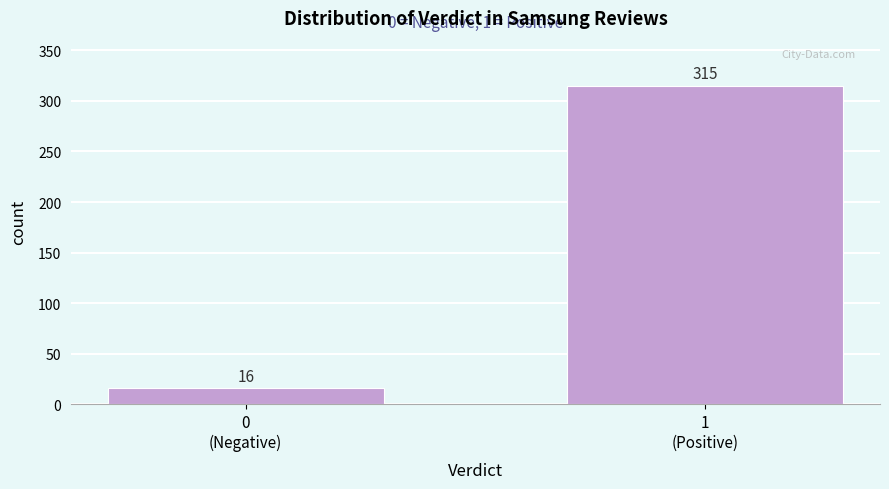

Reading left to right, what are all the values shown in this chart?

16	315